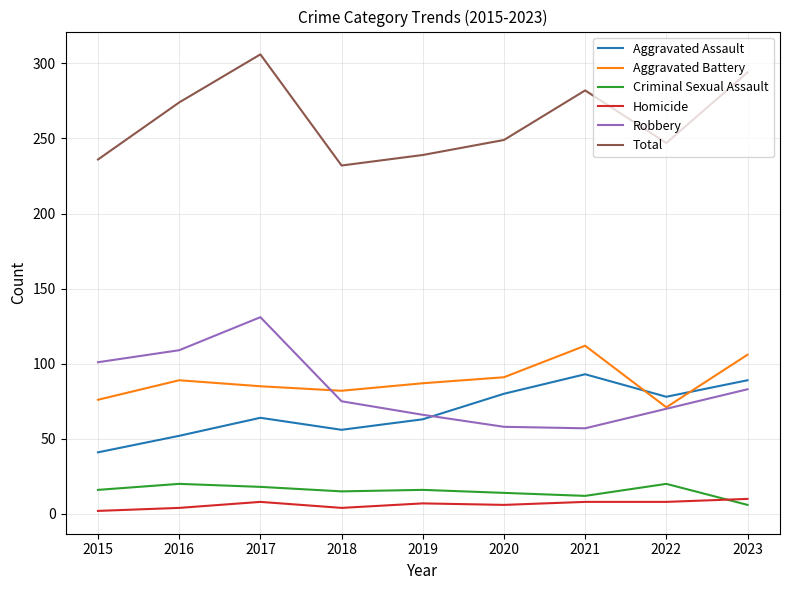

The Total series shows 274 at 2016. True or false?

True